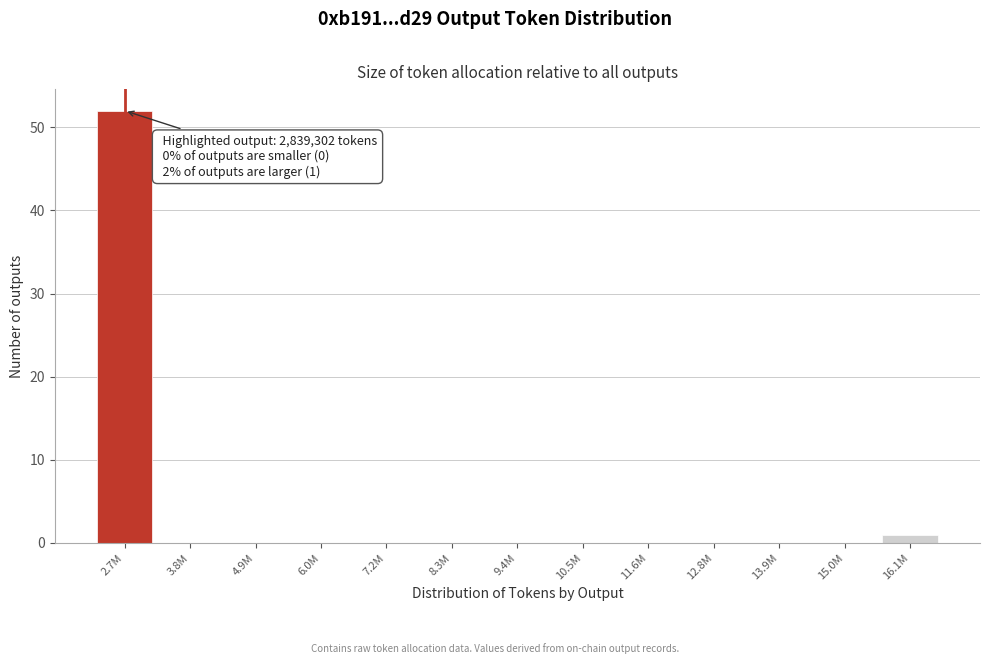

Reading left to right, what are all the values shown in this chart?

2.7M=52	3.8M=0	4.9M=0	6.0M=0	7.2M=0	8.3M=0	9.4M=0	10.5M=0	11.6M=0	12.8M=0	13.9M=0	15.0M=0	16.1M=1